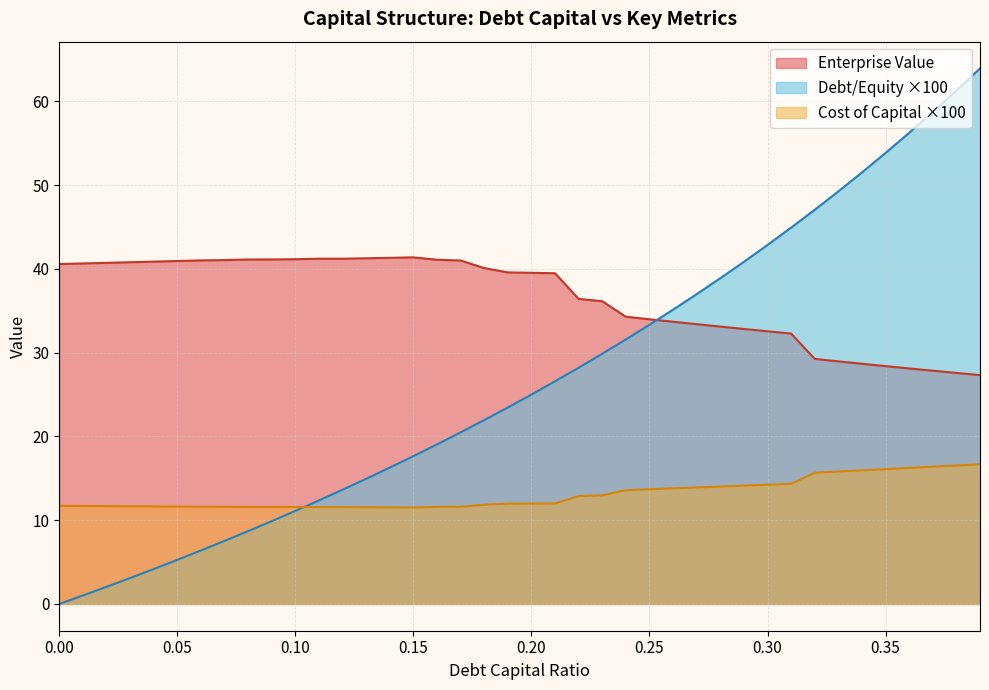

What is the sum of all enterprise_value values?

1462.1